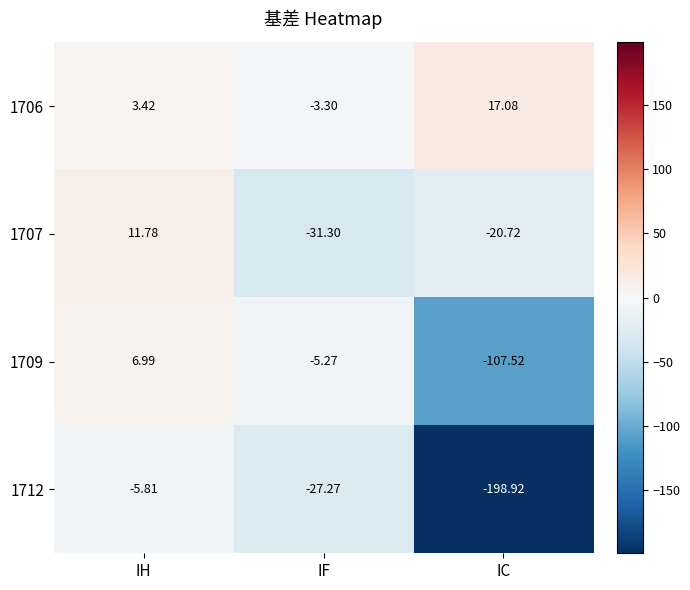

Is the value of 1712 at IC greater than the value of 1709 at IC?

No